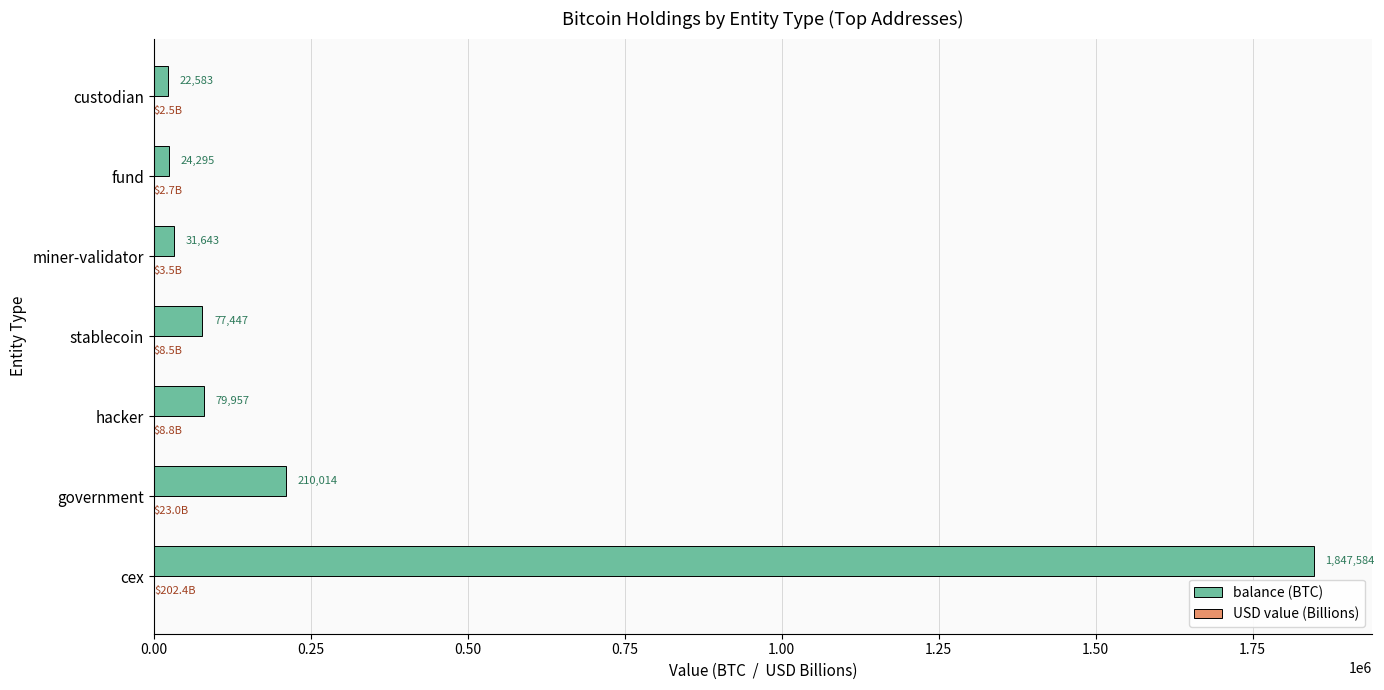

Which series has the largest total across all categories?

balance (BTC)